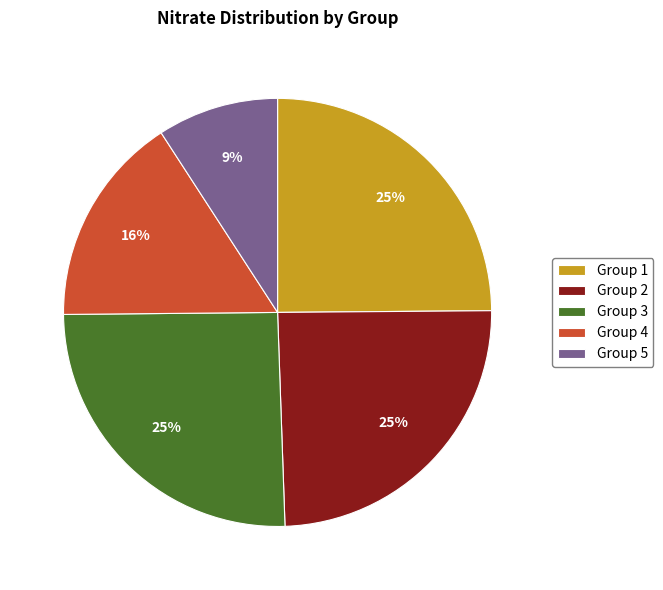

Which slice is the smallest?

Group 5